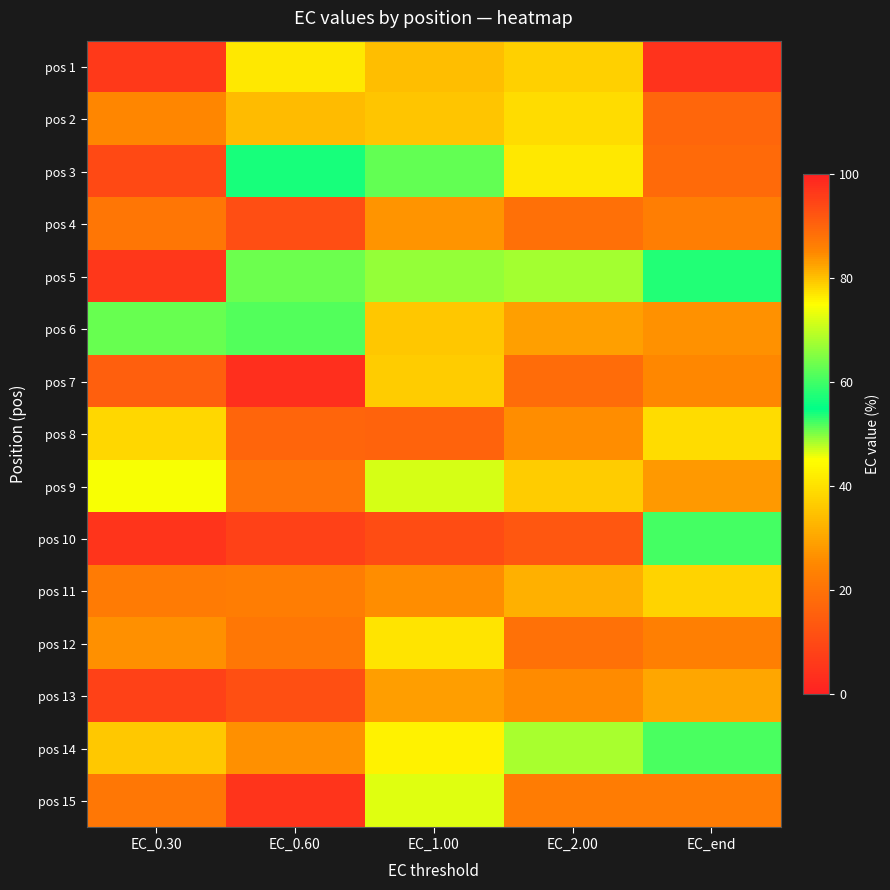

Which has a higher value, EC_end or EC_0.60?

EC_0.60